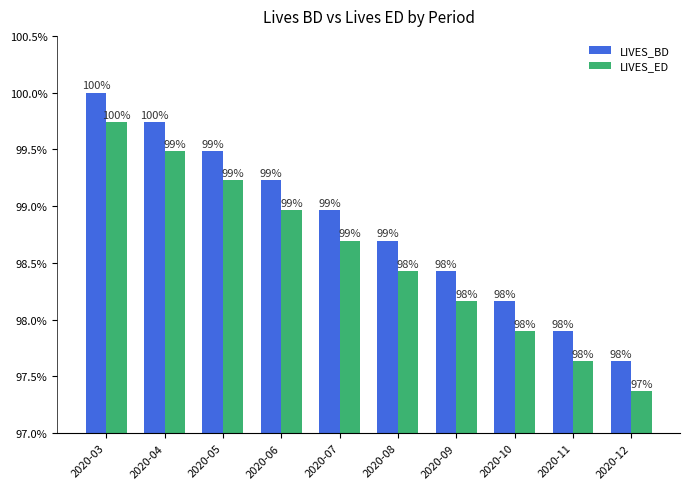

What are all the series names shown in the legend?

LIVES_BD, LIVES_ED